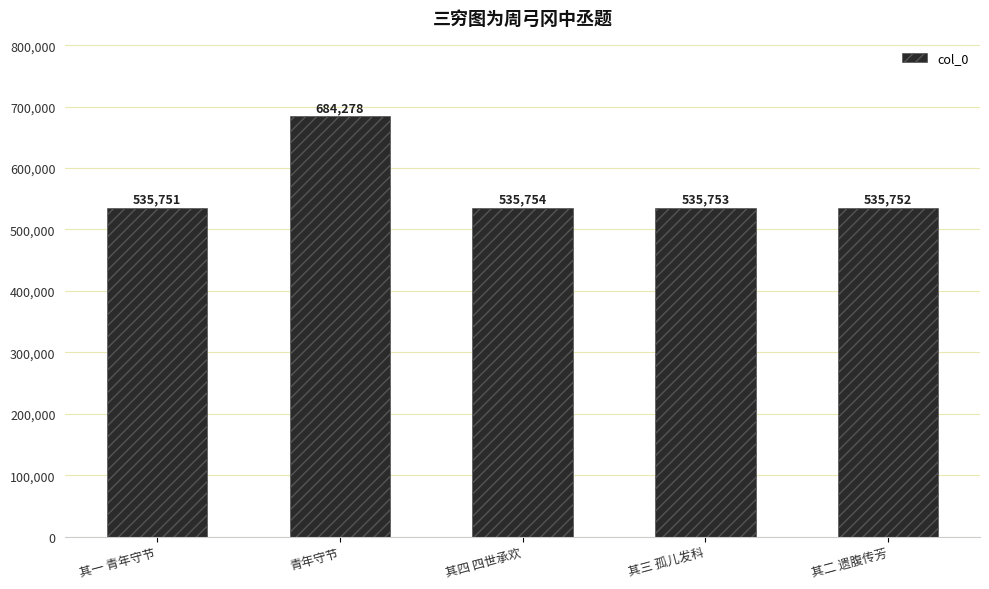

What position from the right is 其一 青年守节?

5